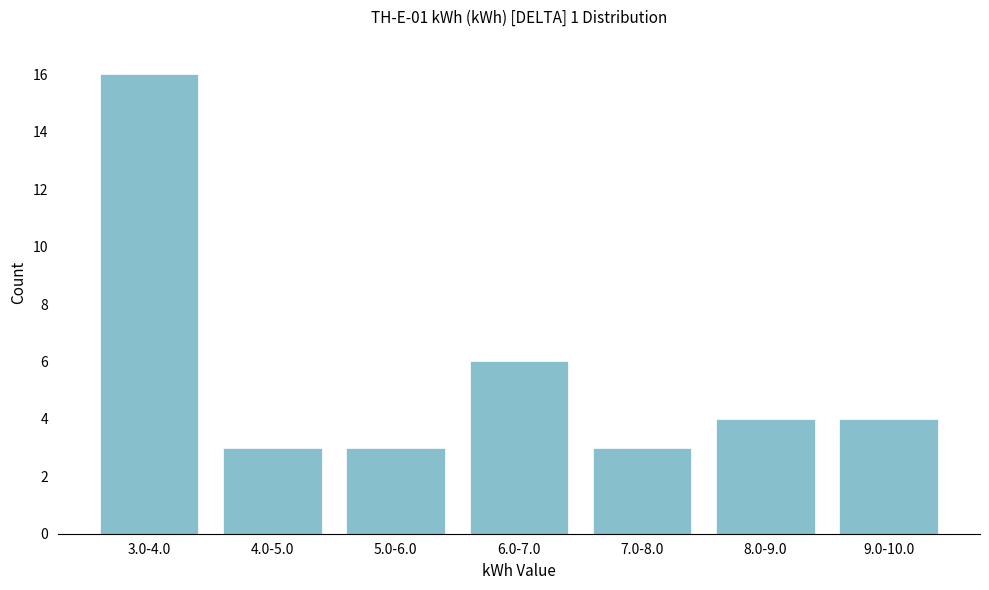

Reading right to left, transcribe all the data shown in this chart.

9.0-10.0=4	8.0-9.0=4	7.0-8.0=3	6.0-7.0=6	5.0-6.0=3	4.0-5.0=3	3.0-4.0=16